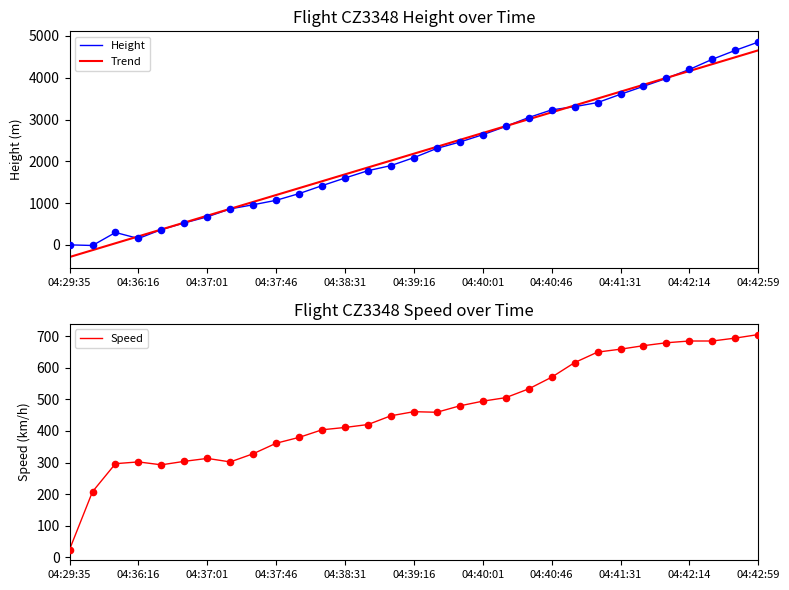

Which series has the widest spread of Y values?

Trend